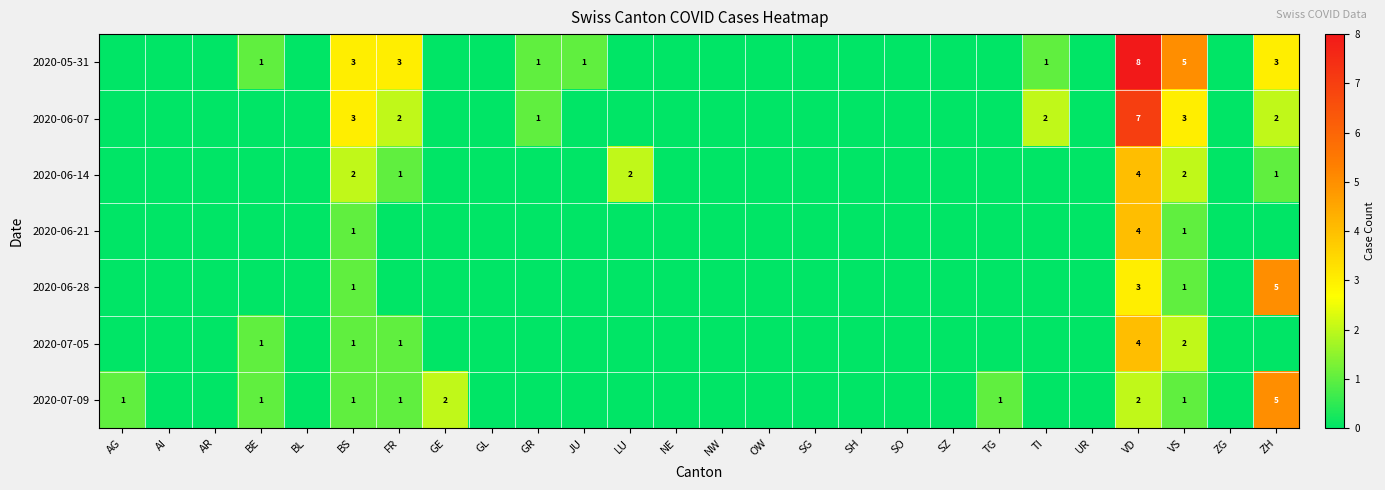

True or false: 2020-05-31 has a value of 5 at ZH.

False